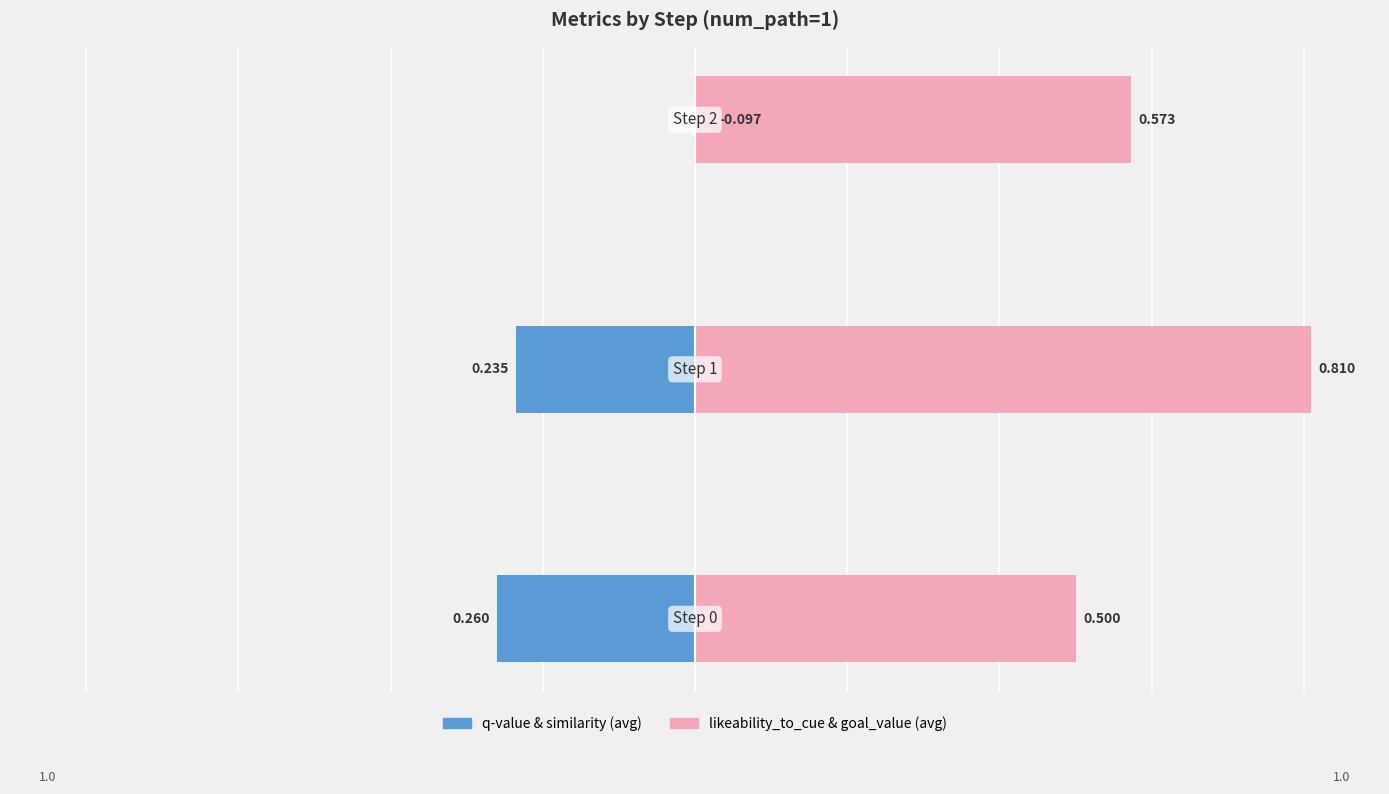

The value of q-value & similarity (avg) at 1 is -0.2. True or false?

True